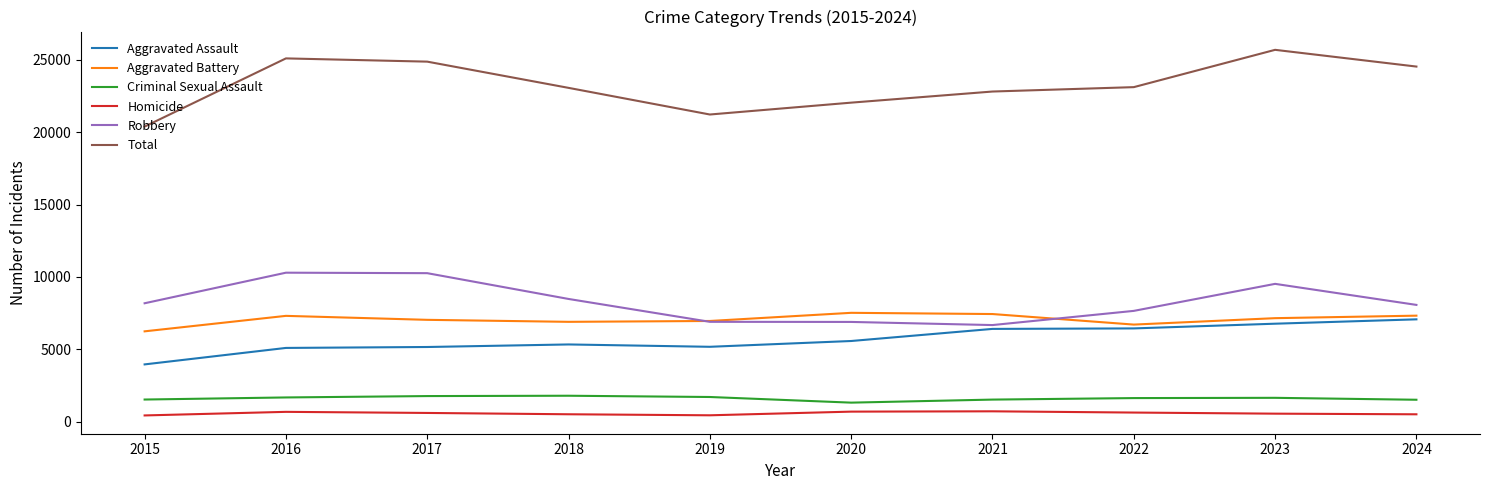

How many distinct data groups are displayed?

6